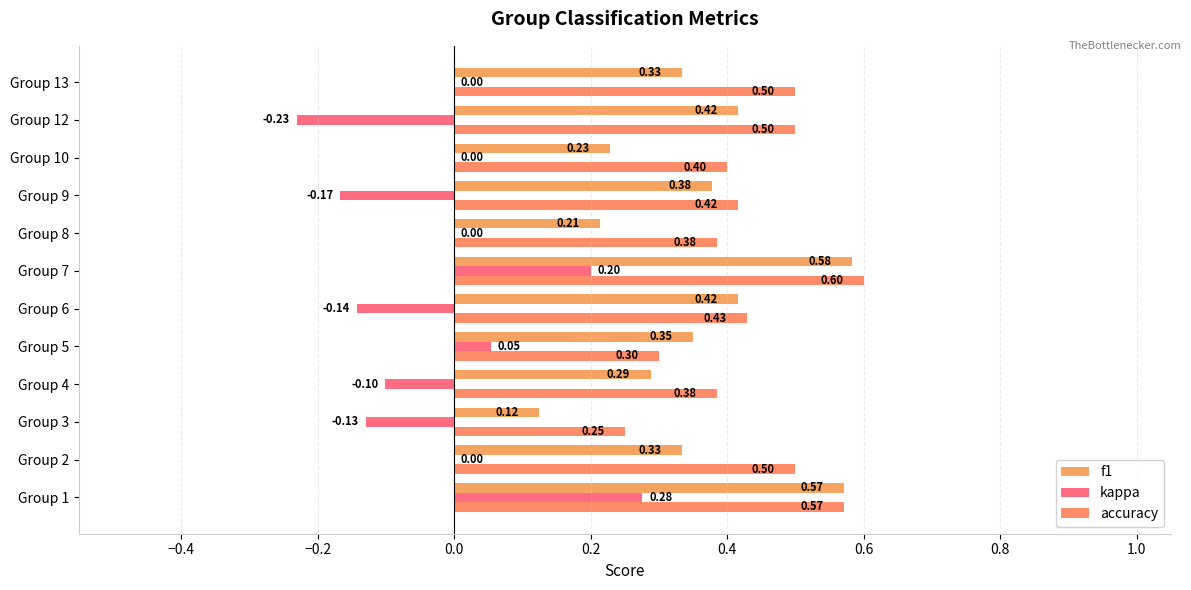

What are all the series names shown in the legend?

f1, kappa, accuracy